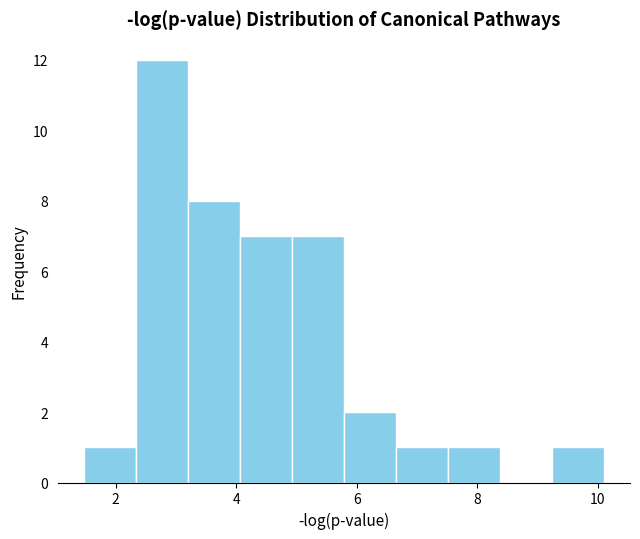

What is the height of the bar covering 1.4 to 2.4 on the x-axis? Neither the bar edges nor the heights are printed on the chart, so give them approximately, as read against the axes.

1